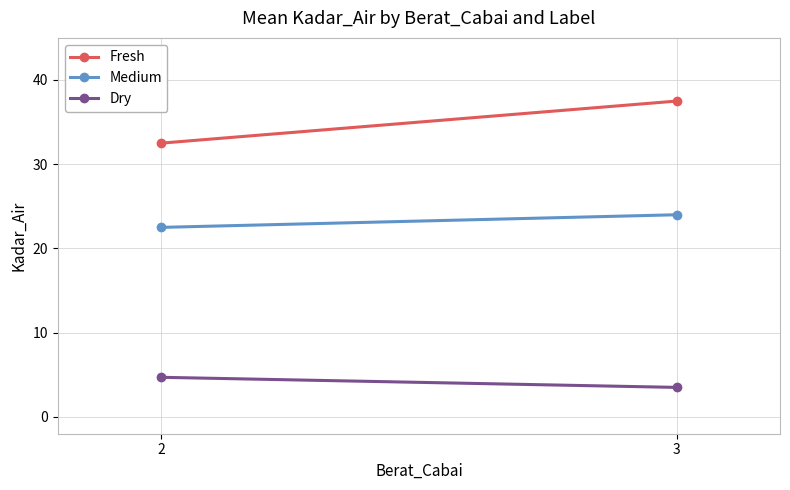

Reading left to right, list all the values displayed in this chart.

Fresh: 32.5	37.5
Medium: 22.5	24.0
Dry: 4.7	3.5